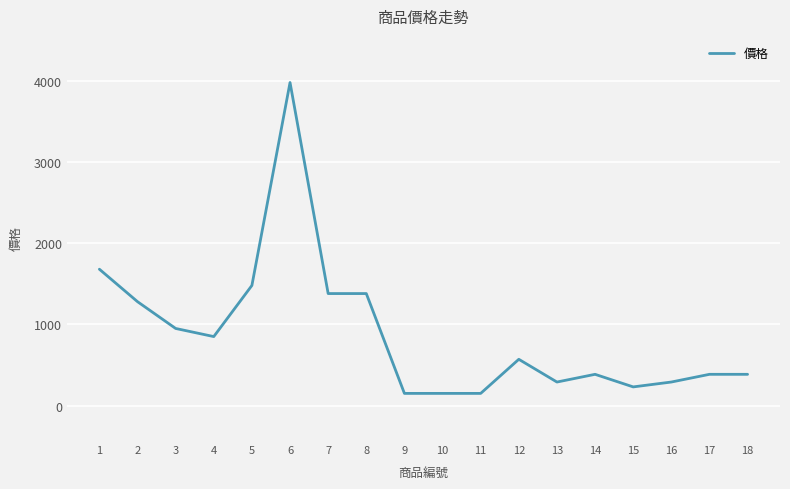

Which has a higher value, 13 or 7?

7